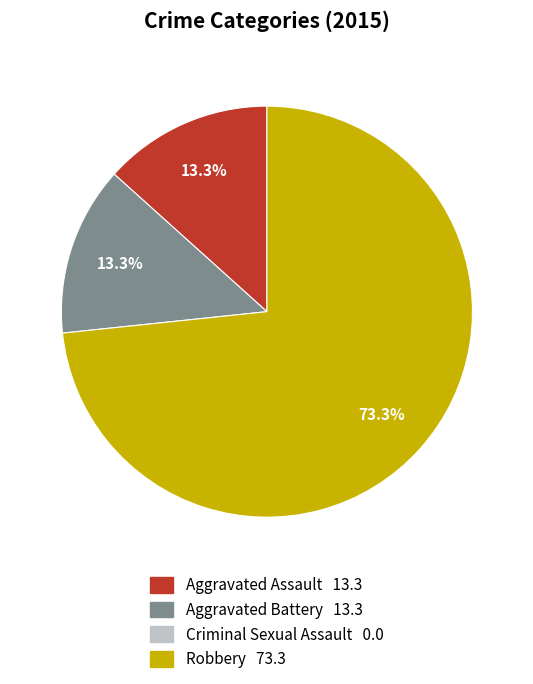

Does any single category account for the majority?

Yes